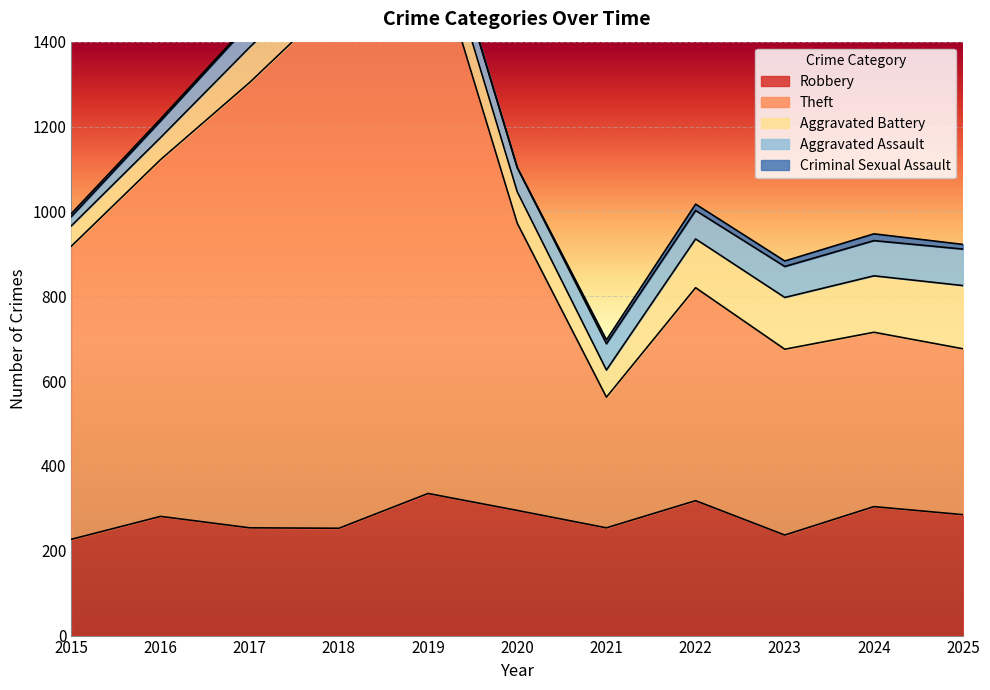

Which series changed the most between 2019 and 2023?

Theft